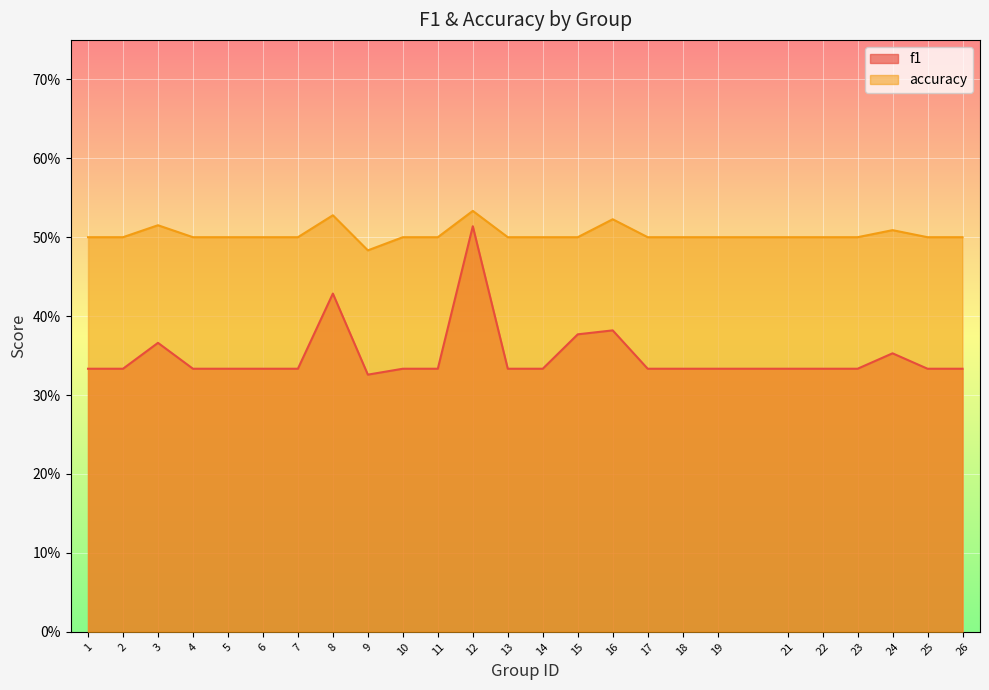

What is the total value across all series at 14?

0.8